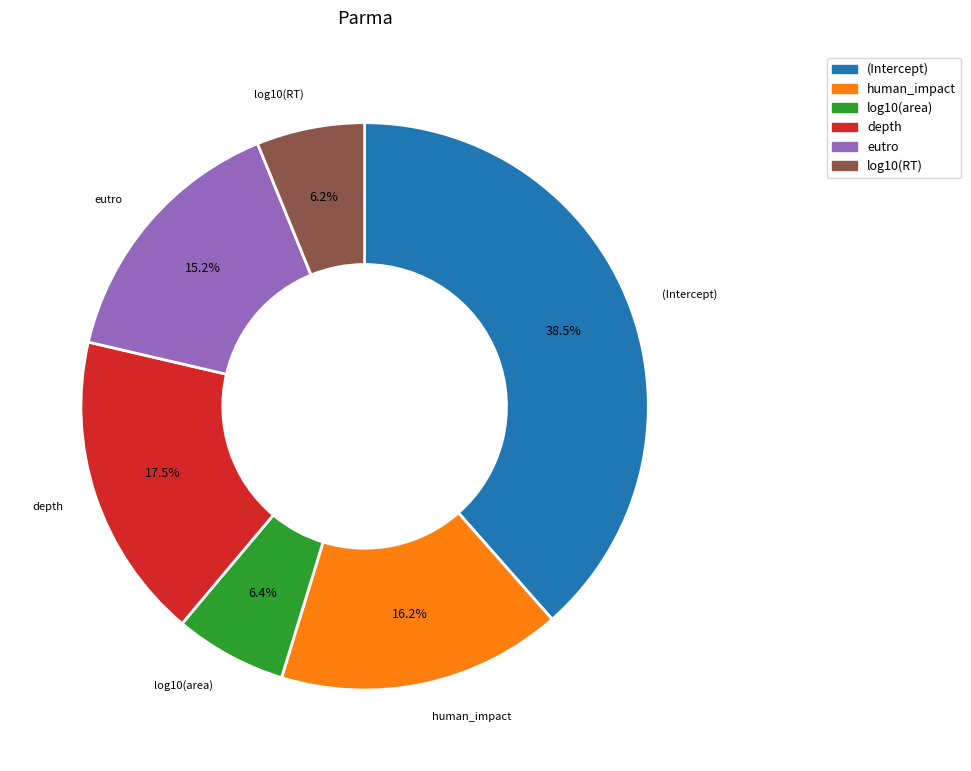

Combined, do log10(RT) and (Intercept) account for over 50%?

No